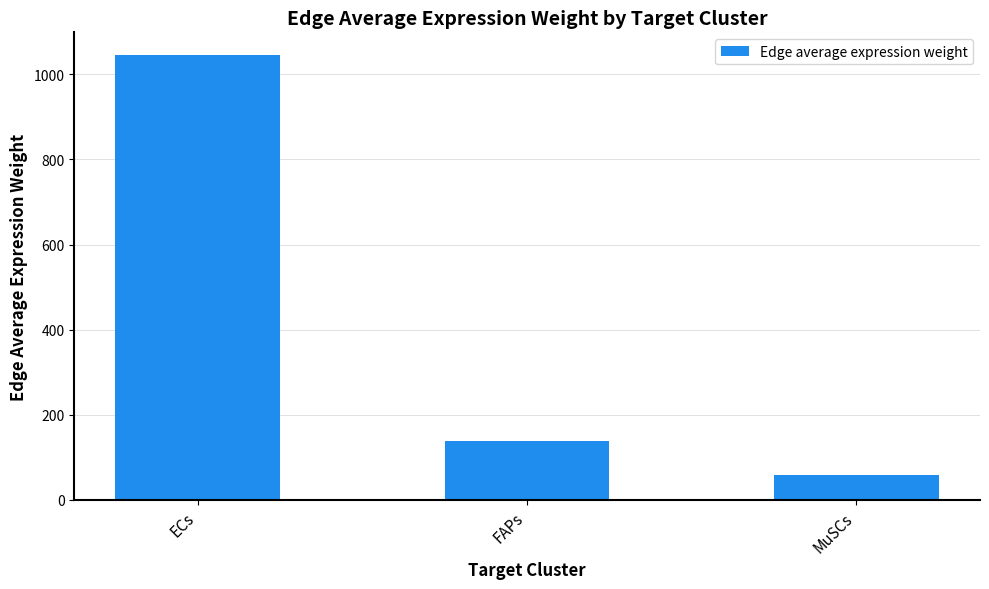

What is the greatest value displayed?

1046.3